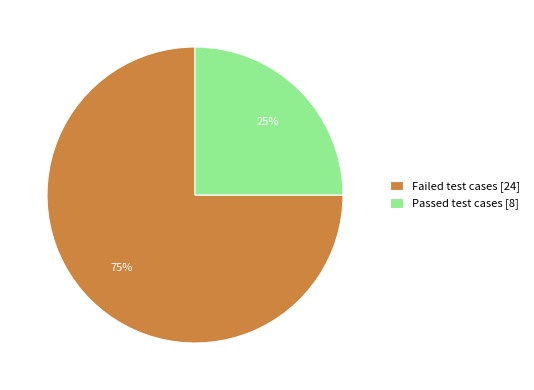

Approximately how many times larger is the value at Failed test cases compared to Passed test cases?

3.0